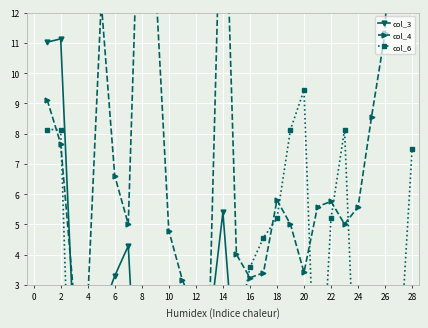

What is the value of the col_3 point at the 20th from the left?

-0.4